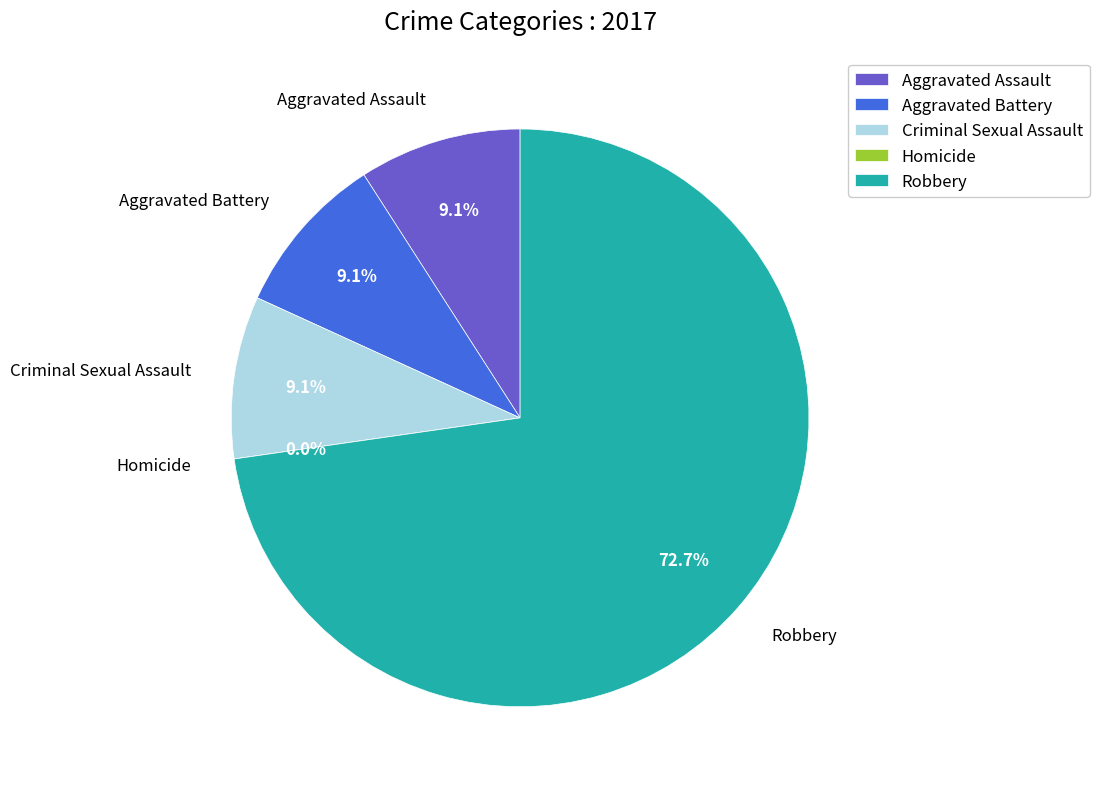

To the nearest percent, what is the difference between the largest and smallest slice percentages?

73%